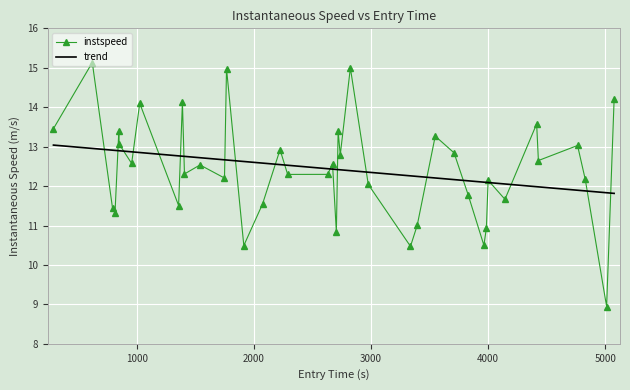

How many points are lower than both their immediate neighbors (excluding endpoints)?

14